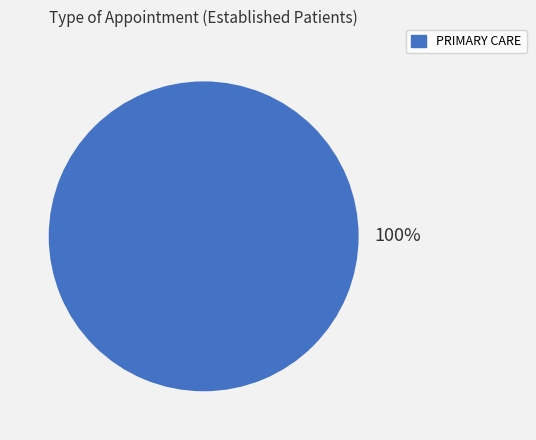

Is there a majority slice in this chart?

Yes